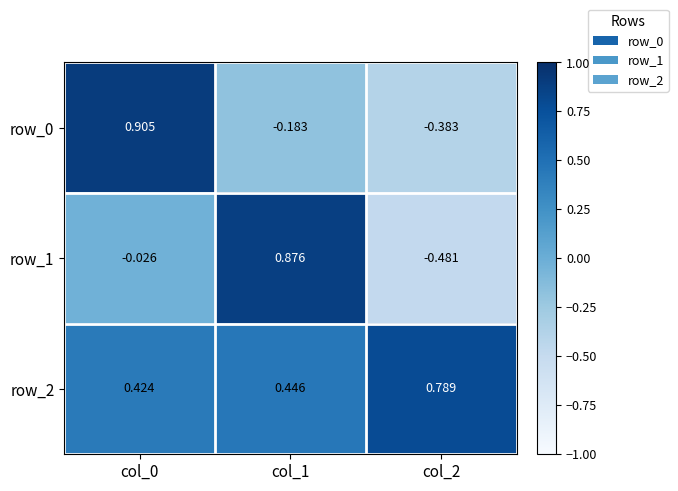

Is the value of row_1 at col_2 greater than the value of row_0 at col_2?

No